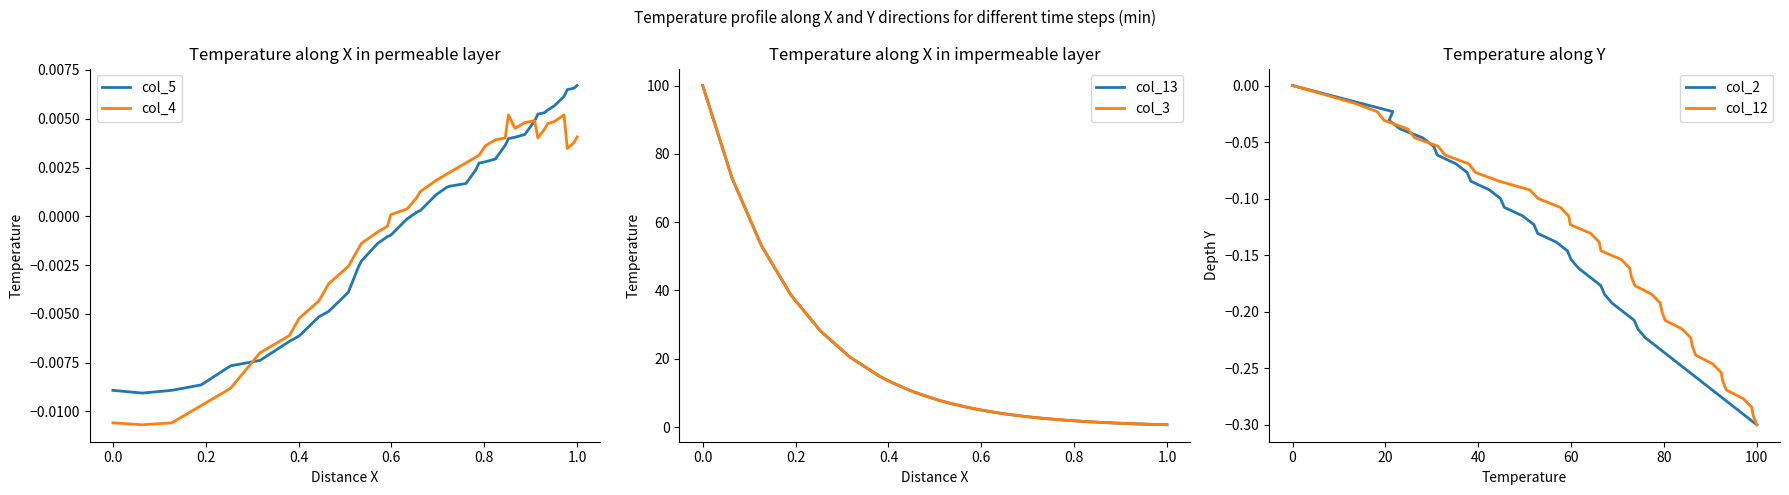

Which series has the widest spread of values?

col_13